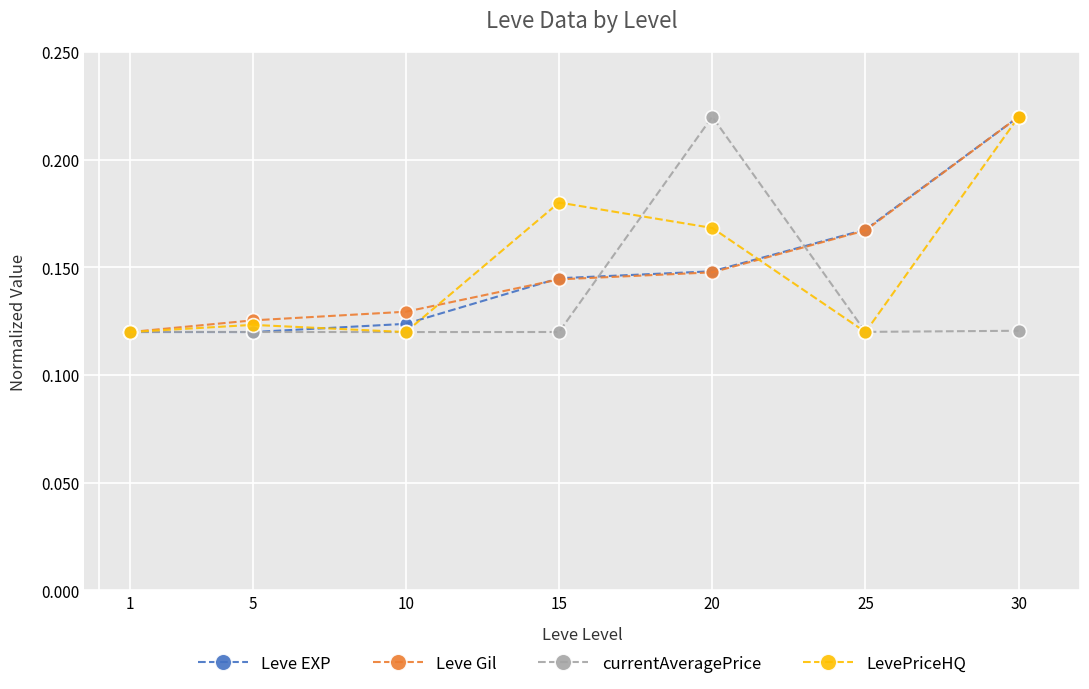

What are all the series names shown in the legend?

Leve EXP, Leve Gil, currentAveragePrice, LevePriceHQ